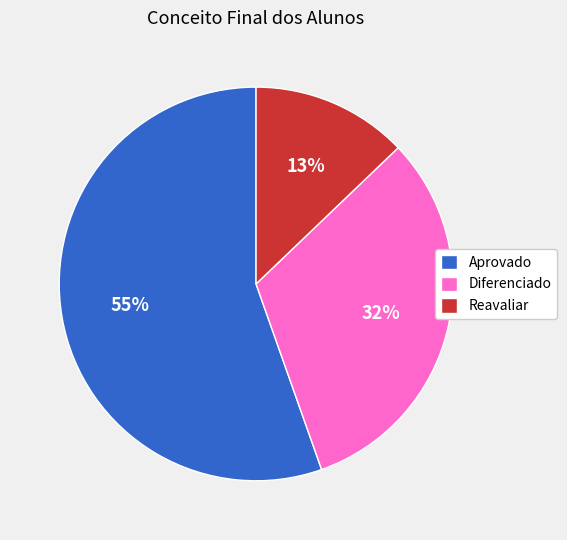

Which slice is the largest?

Aprovado